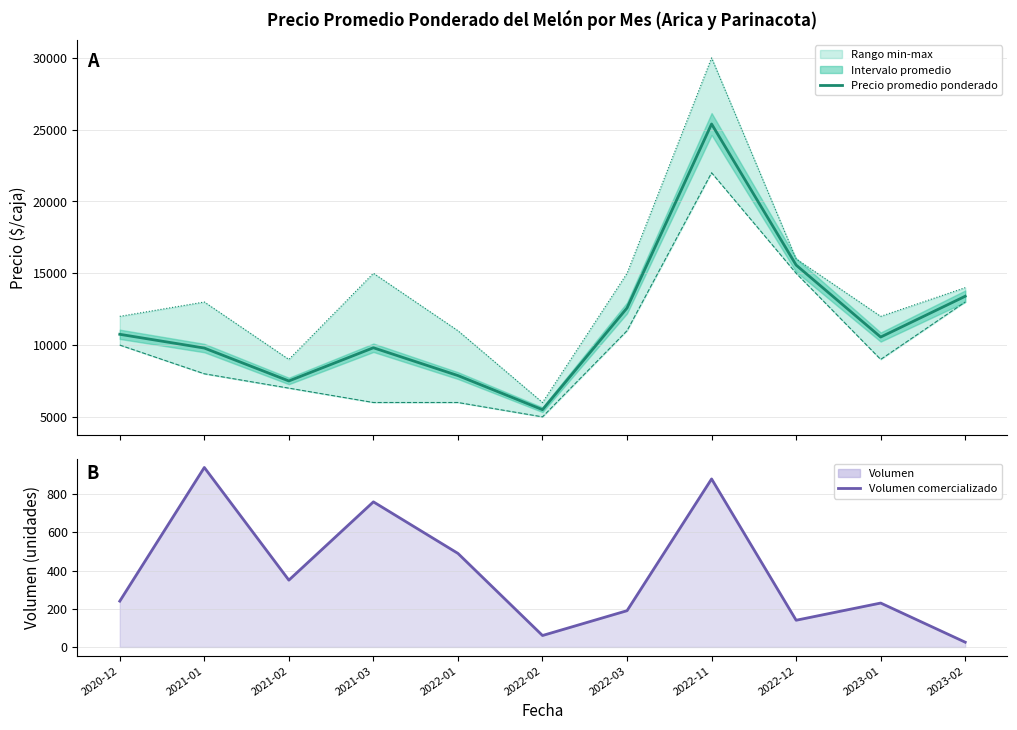

How many lines are shown in the chart?

4